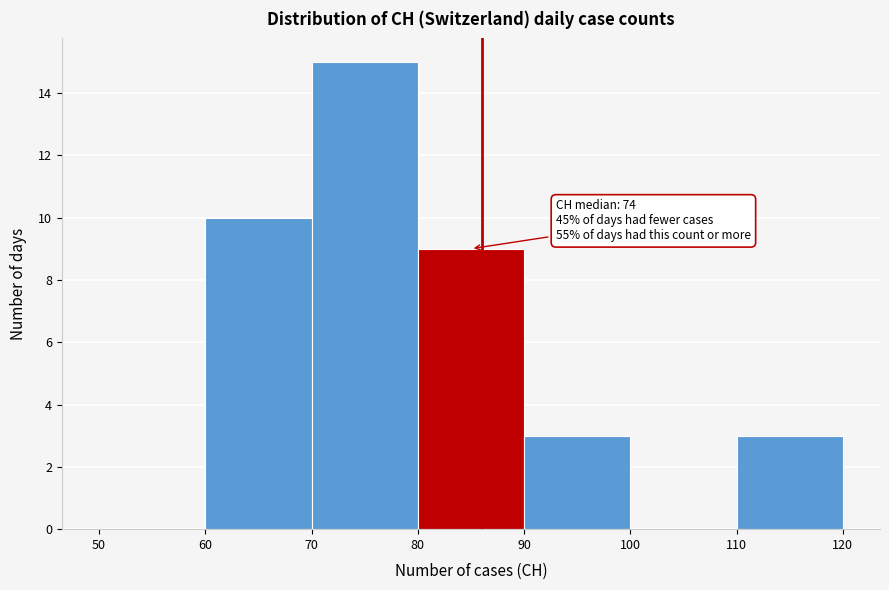

Over which range of the x-axis is the bar tallest?

70 to 80